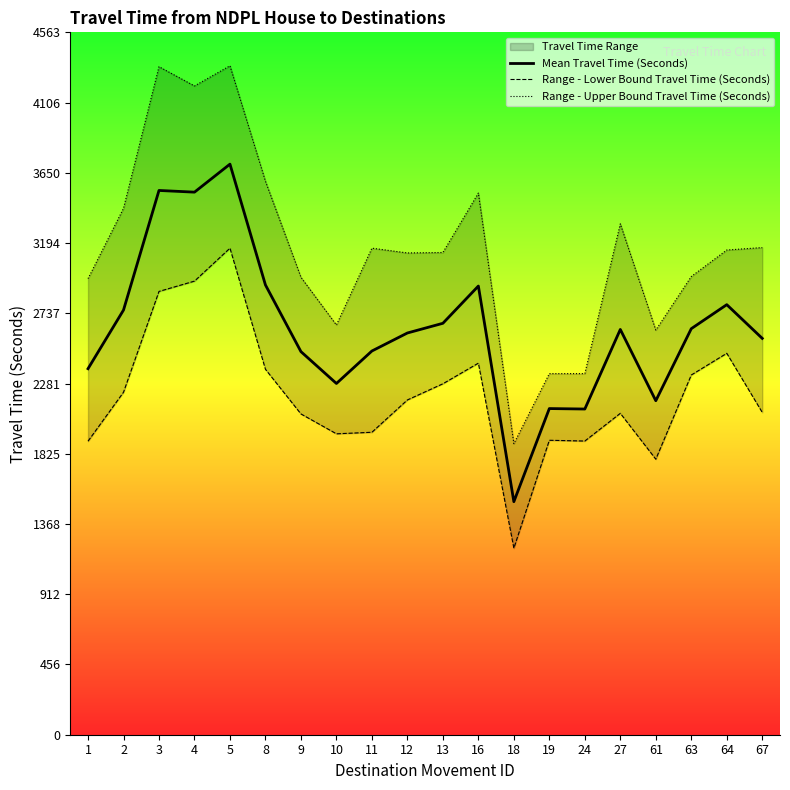

The Range - Upper Bound Travel Time (Seconds) series shows 2148 at 4. True or false?

False